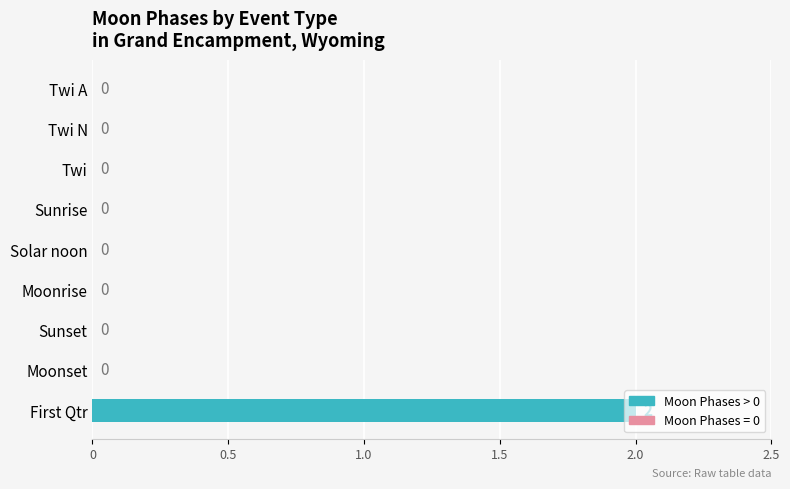

The chart shows a value of 1 at Twi A. True or false?

False